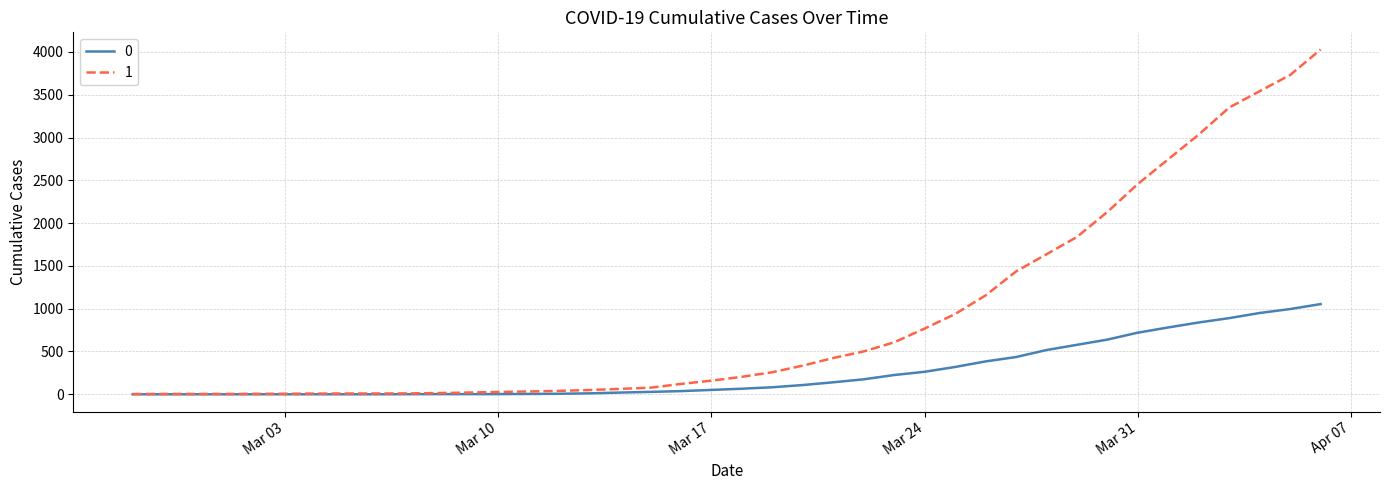

List the series in order of their peak value, highest first.

1, 0